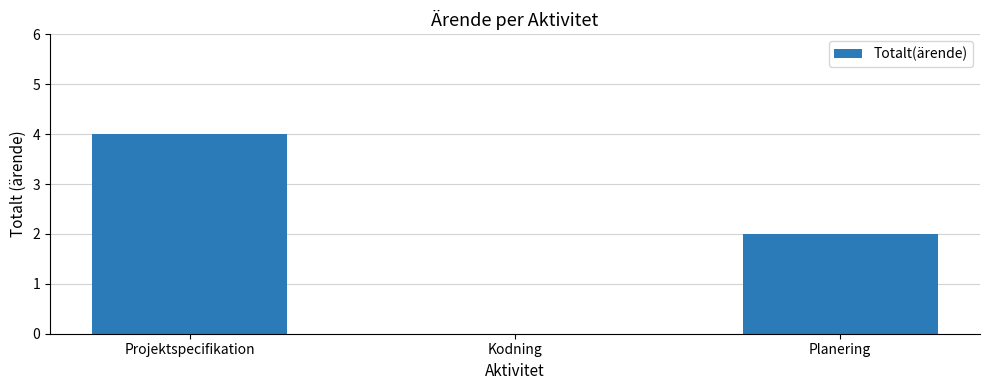

Count the number of categories in the chart.

3